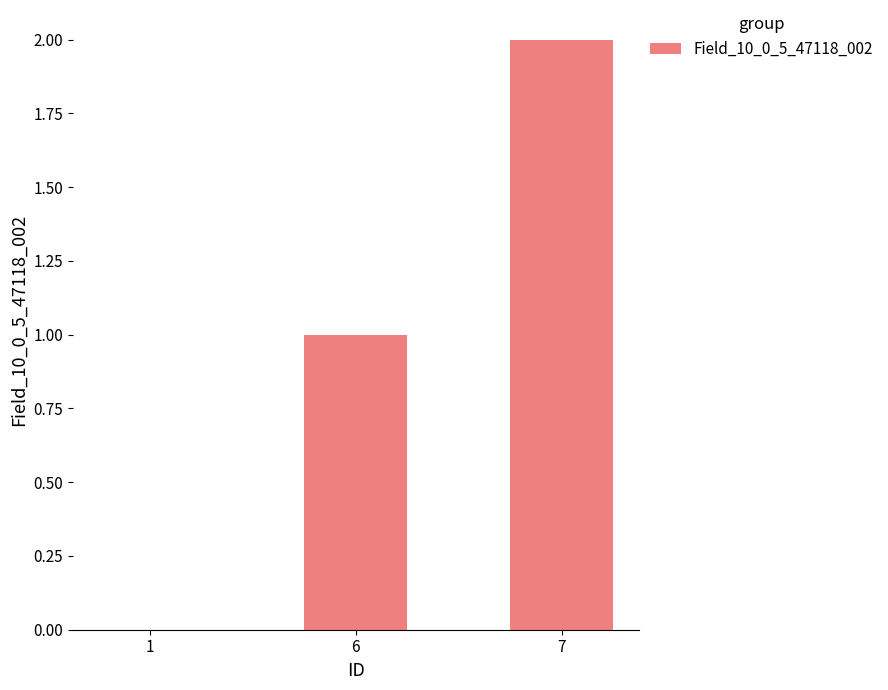

What is the sum of all values?

3